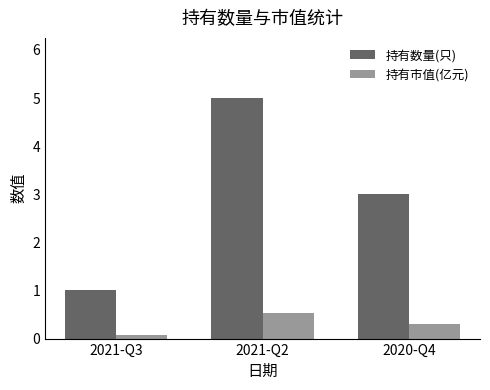

At which category is the sum across all series the highest?

2021-Q2